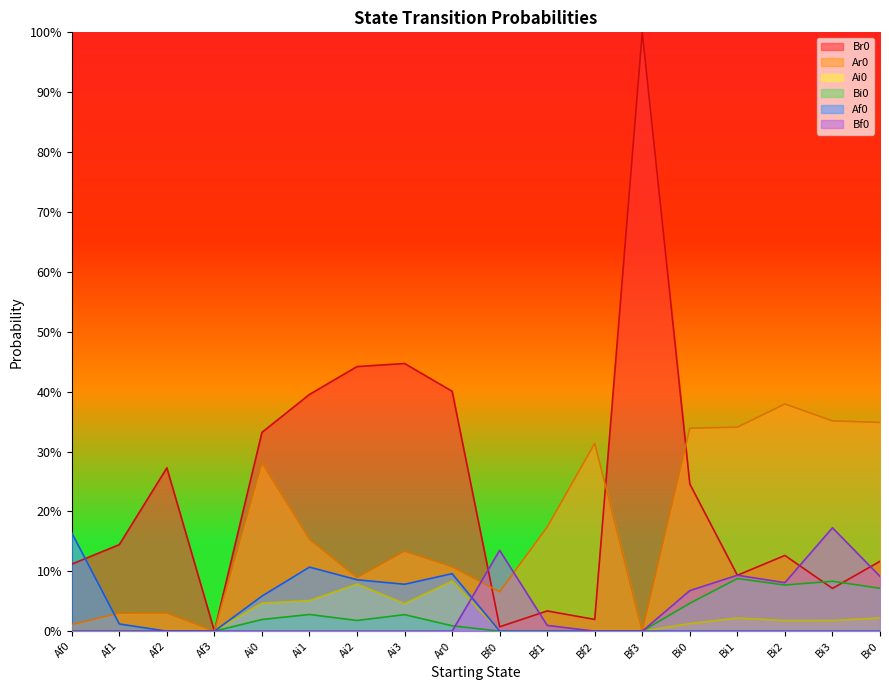

True or false: Bi0 and Af0 cross at least once.

False